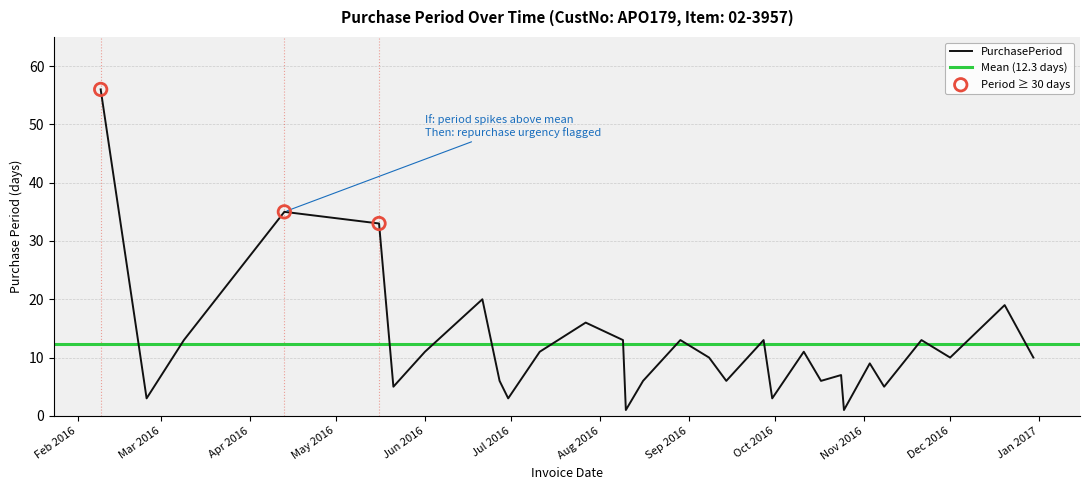

What is the change in value from 2016-08-16 to 2016-09-30?

-3